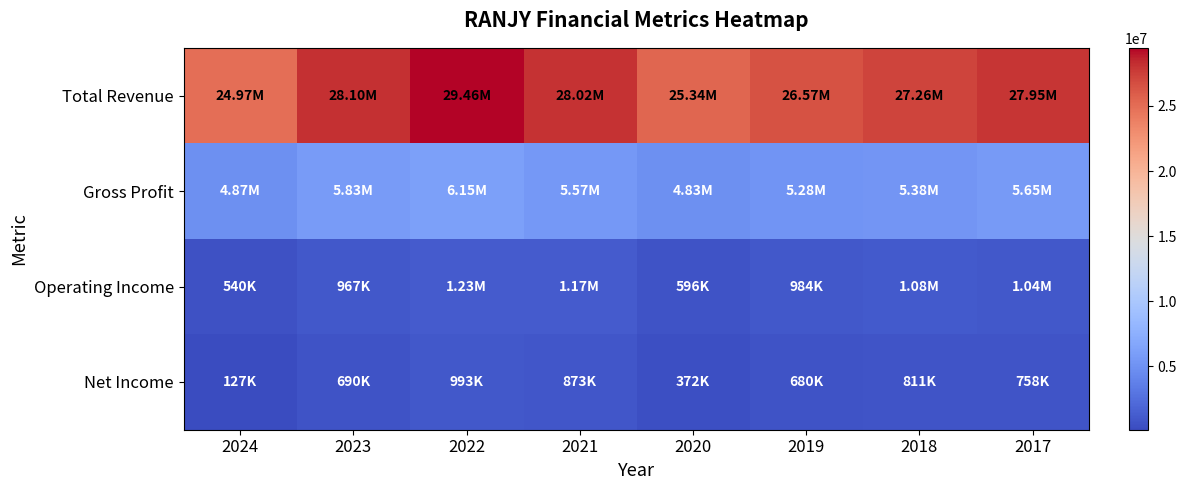

Reading right to left, list all the values displayed in this chart.

Total Revenue: 2017=27945500	2018=27263600	2019=26569400	2020=25343100	2021=28016600	2022=29462400	2023=28104300	2024=24973600
Gross Profit: 2017=5650800	2018=5382400	2019=5280000	2020=4829400	2021=5568100	2022=6146200	2023=5834000	2024=4867000
Operating Income: 2017=1036300	2018=1076300	2019=984200	2020=595700	2021=1168000	2022=1231200	2023=967200	2024=540400
Net Income: 2017=757700	2018=810600	2019=680100	2020=371900	2021=873400	2022=992800	2023=689700	2024=127300